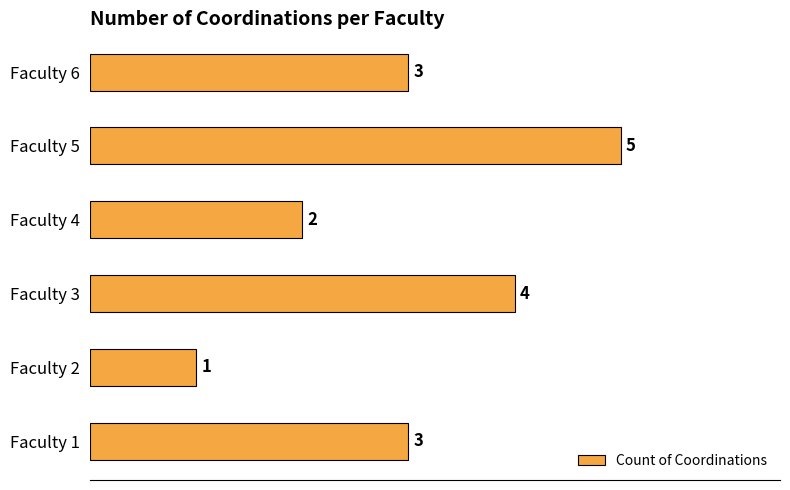

The chart shows a value of 1 at Faculty 2. True or false?

True